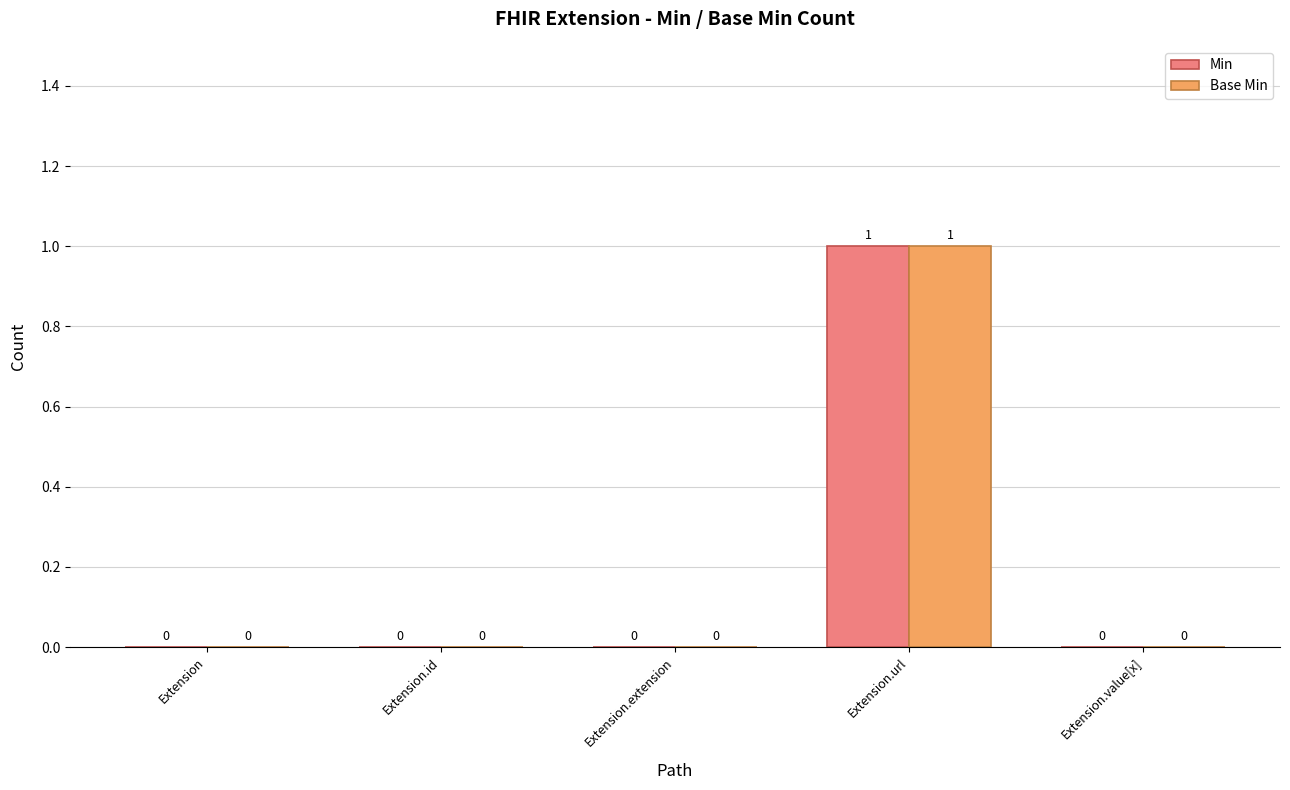

Is it true that Min equals 0 at Extension.id?

True